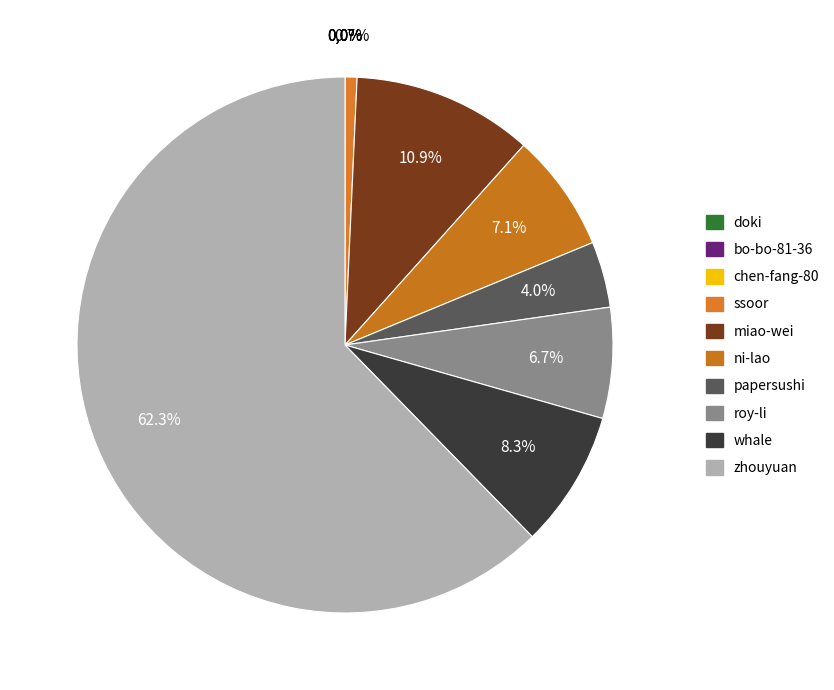

To the nearest percent, what is the difference between the largest and smallest slice percentages?

62%